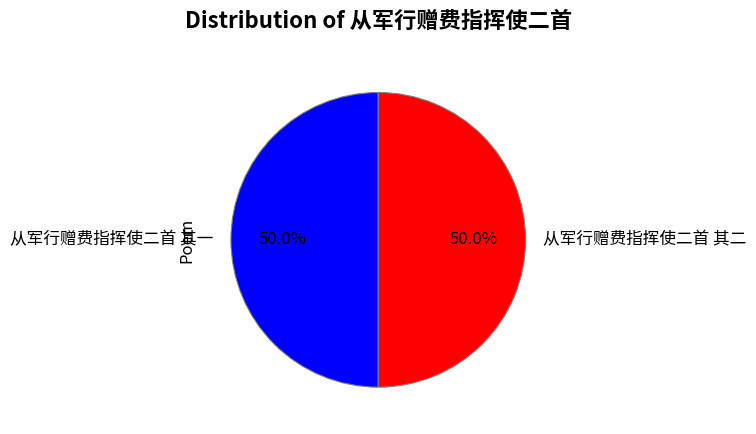

What portion of the pie excludes 从军行赠费指挥使二首 其一?

50.0%